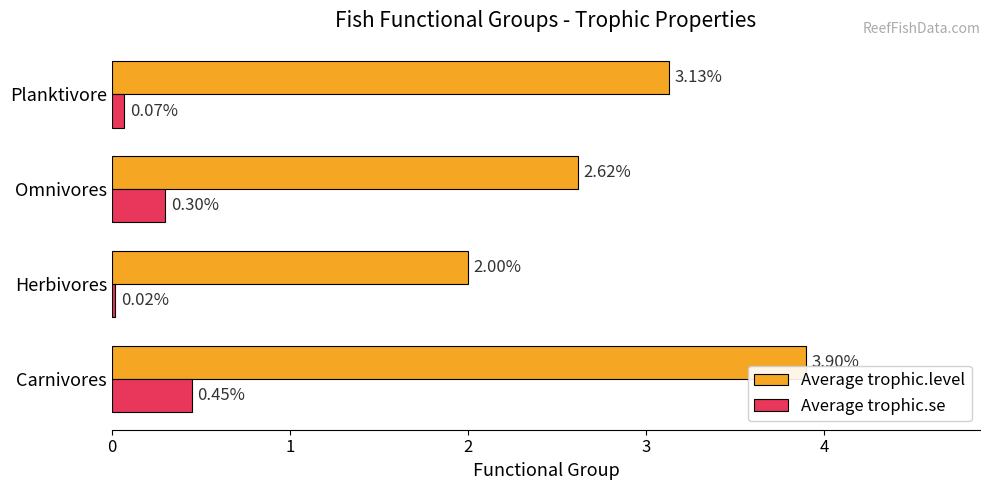

Which series has the widest spread of values?

Average trophic.level